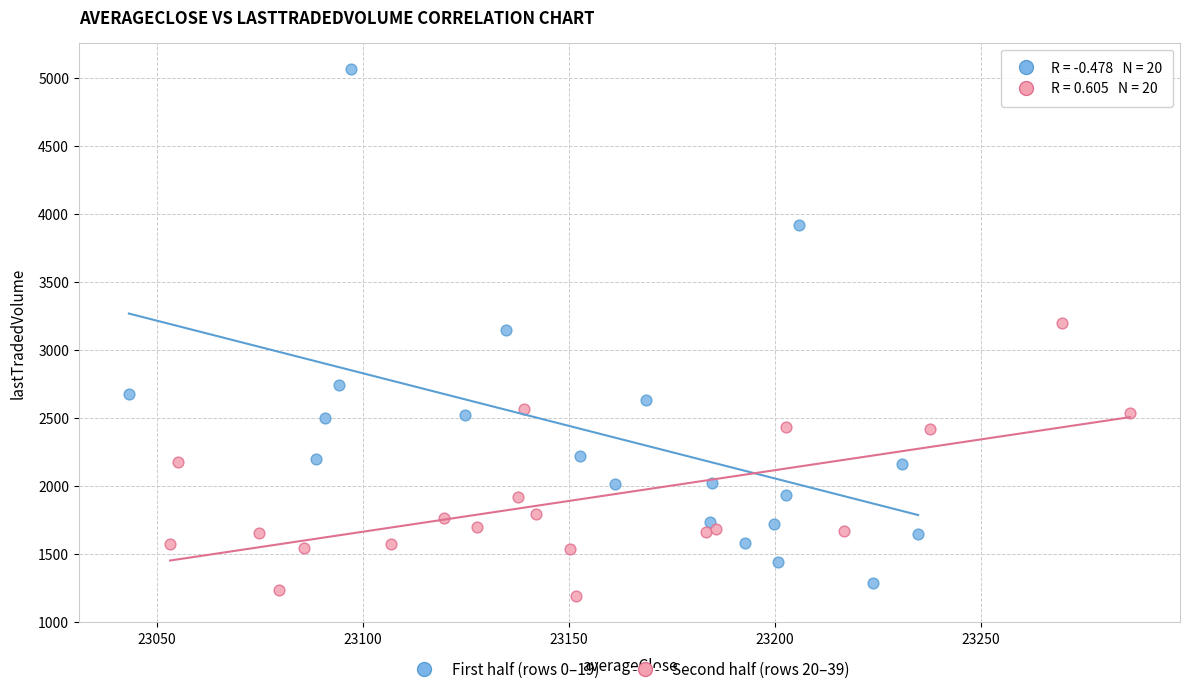

Which series reaches the minimum Y coordinate?

Second half (rows 20–39)